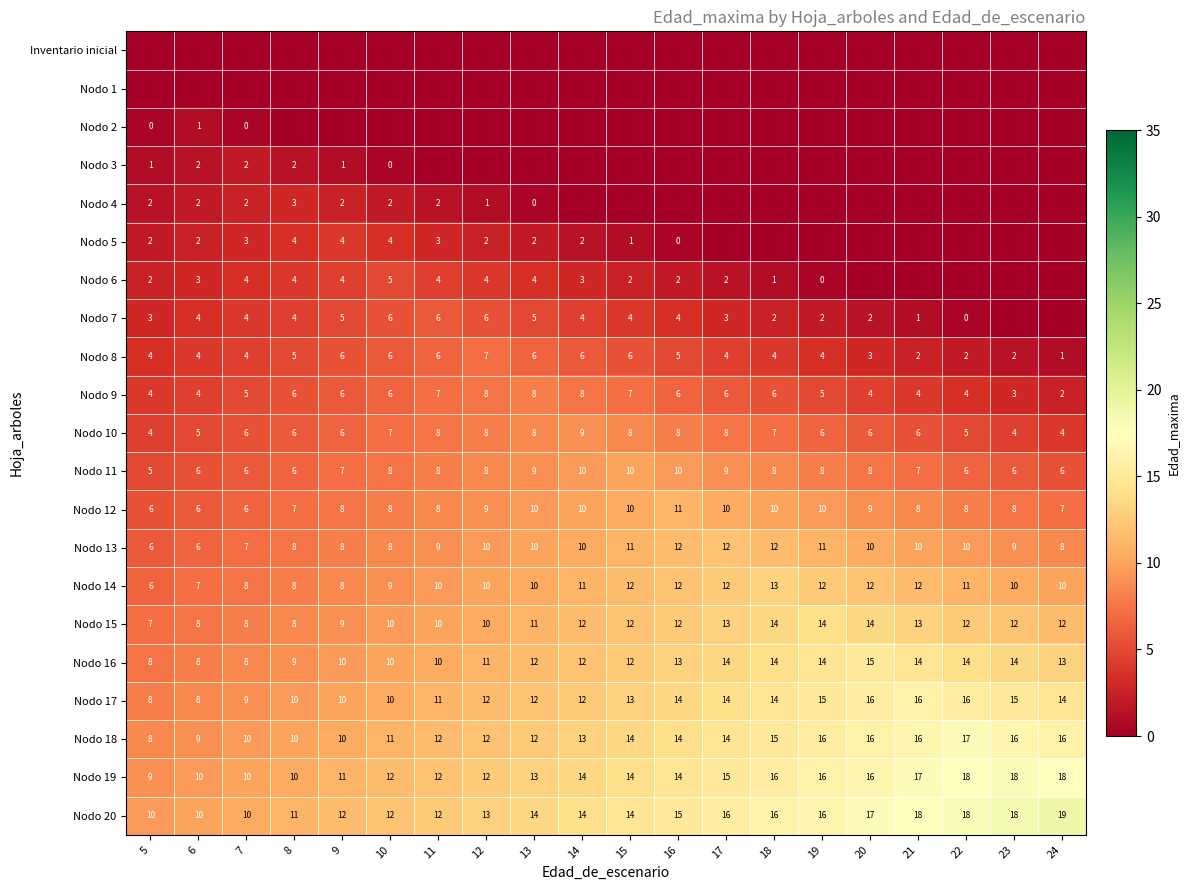

What is the difference between the Nodo 7 values at 17 and 11?

3